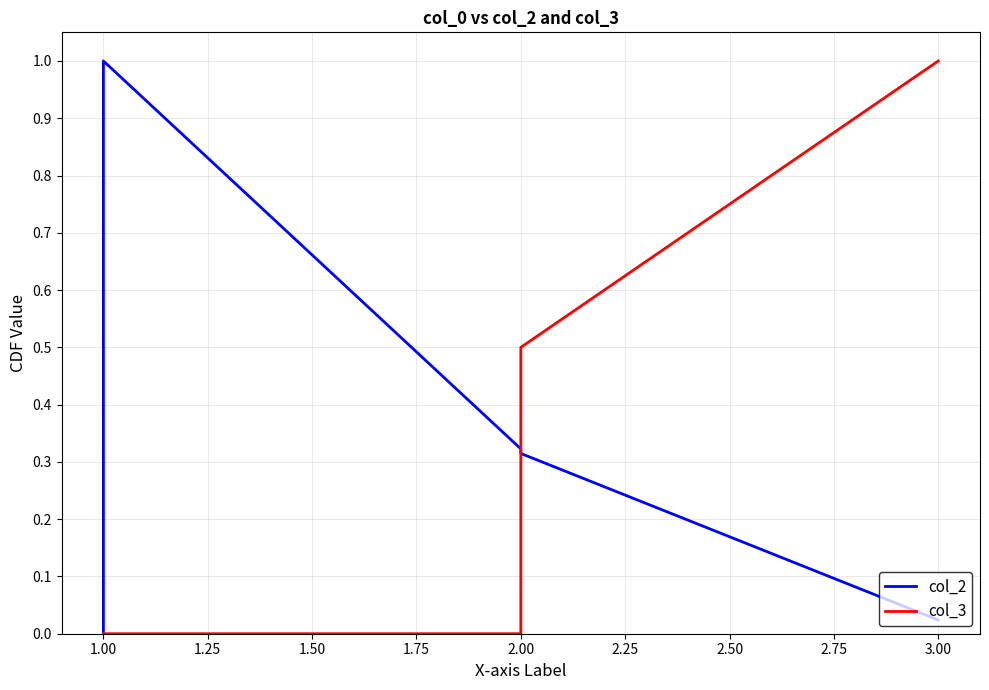

Count the number of data series in this chart.

2